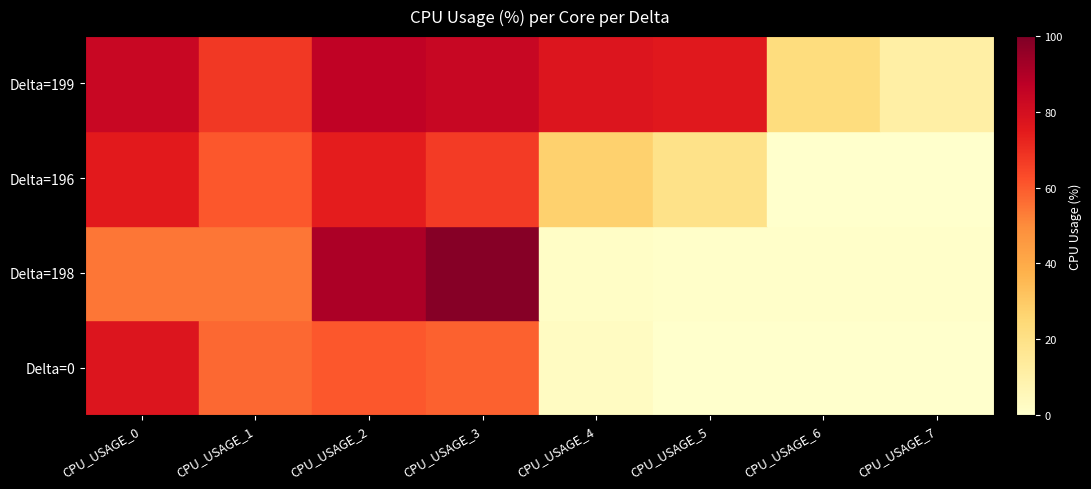

What is the difference between the highest and lowest values at CPU_USAGE_0?

29.4